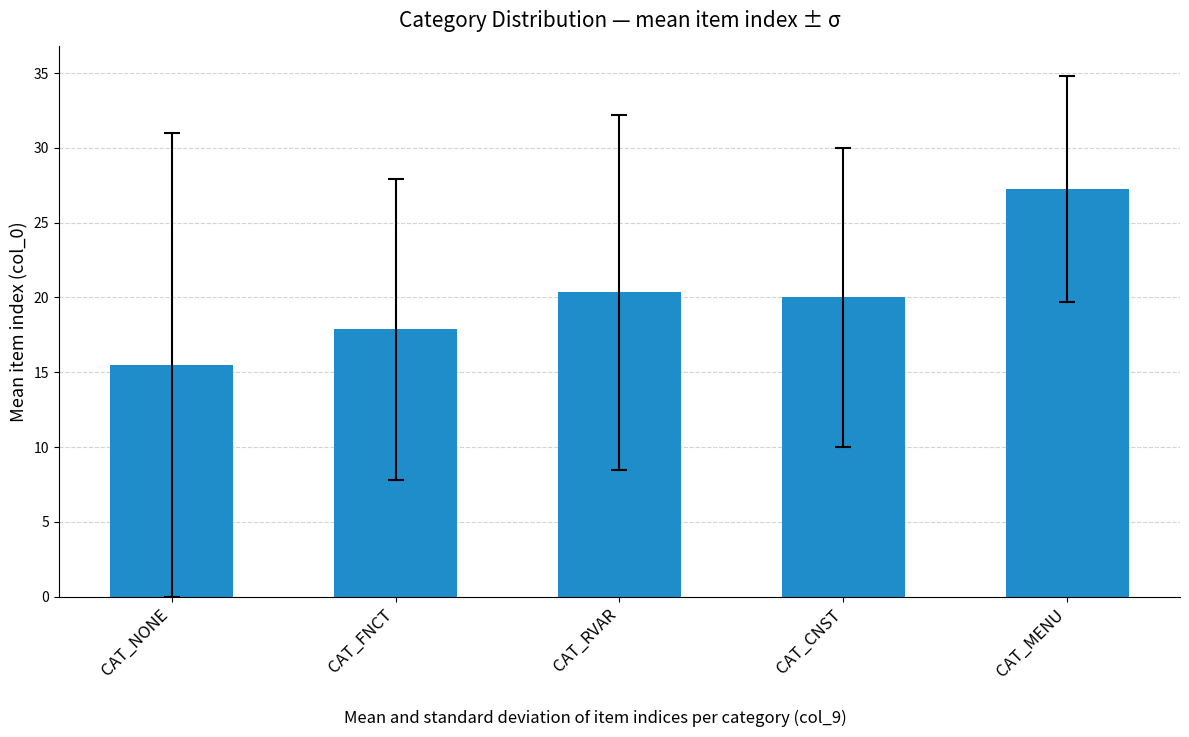

Which category has the highest value across all series?

CAT_MENU